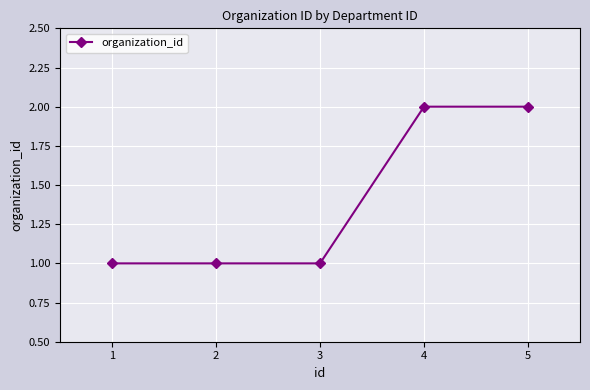

What is the ratio of the value at 3 to the value at 2?

1.0